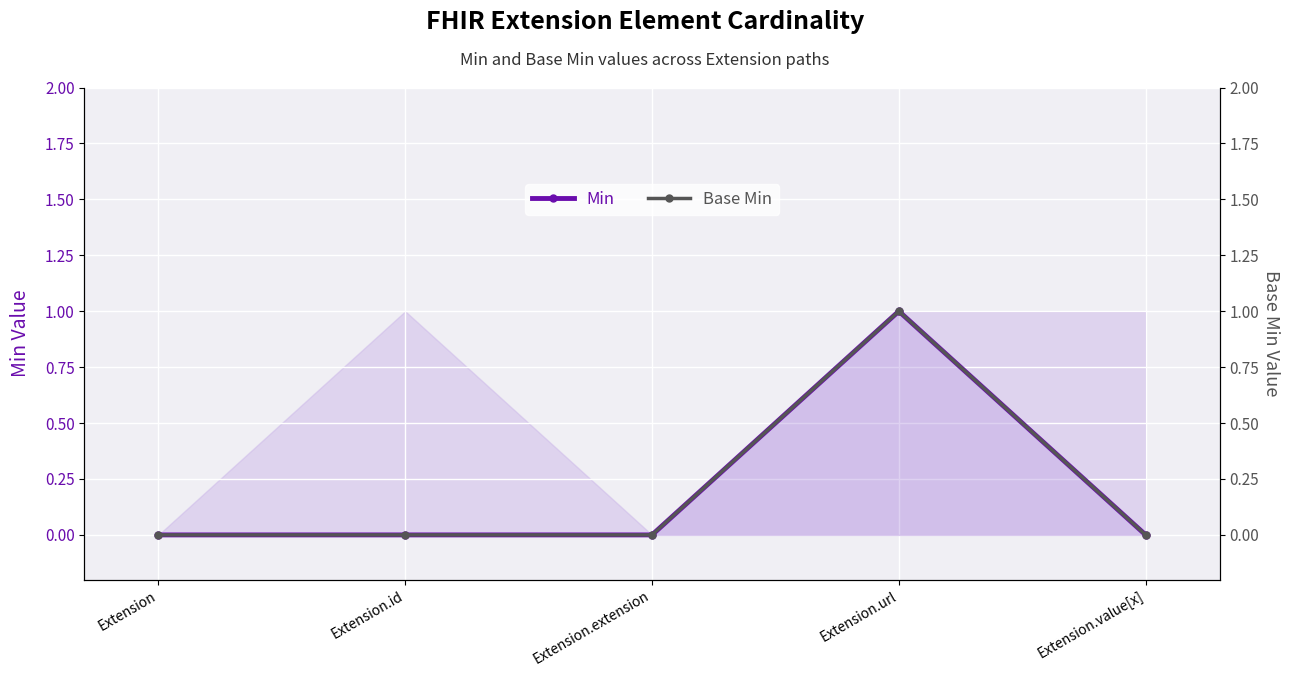

What are all the series names shown in the legend?

Min, Base Min